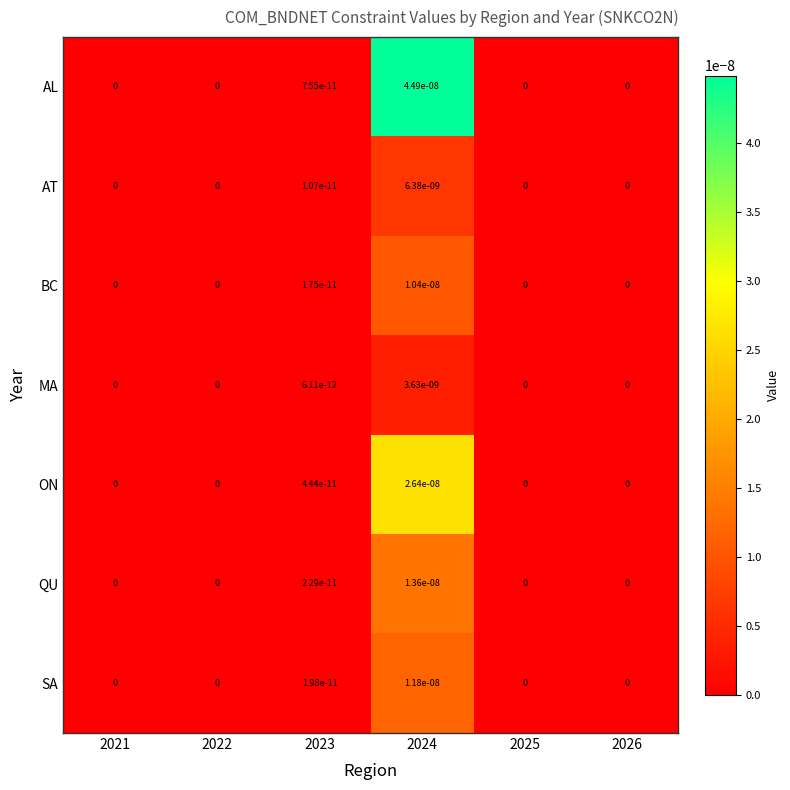

Is the value of BC at 2026 greater than the value of SA at 2023?

No